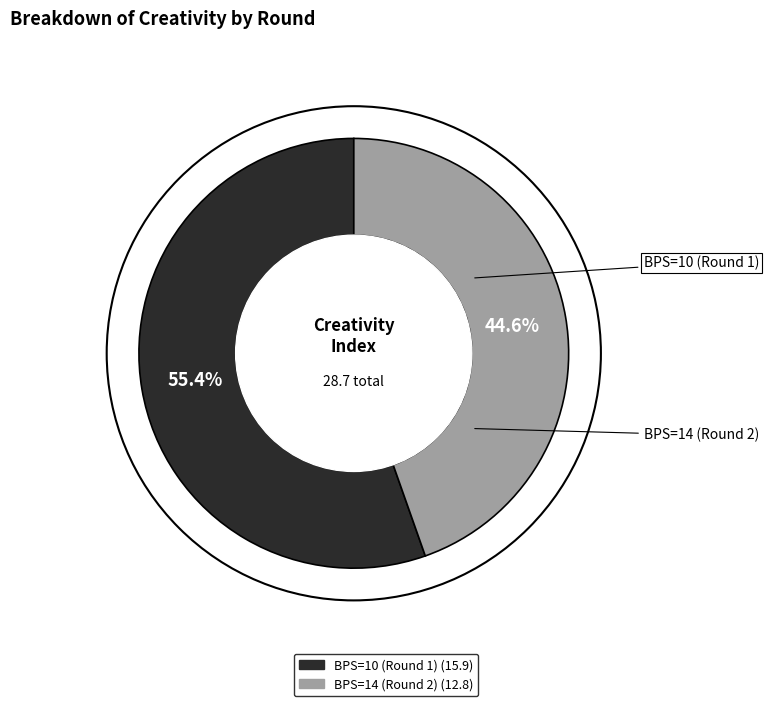

What is the total percentage of BPS=10 (Round 1) and BPS=14 (Round 2)?

100.0%